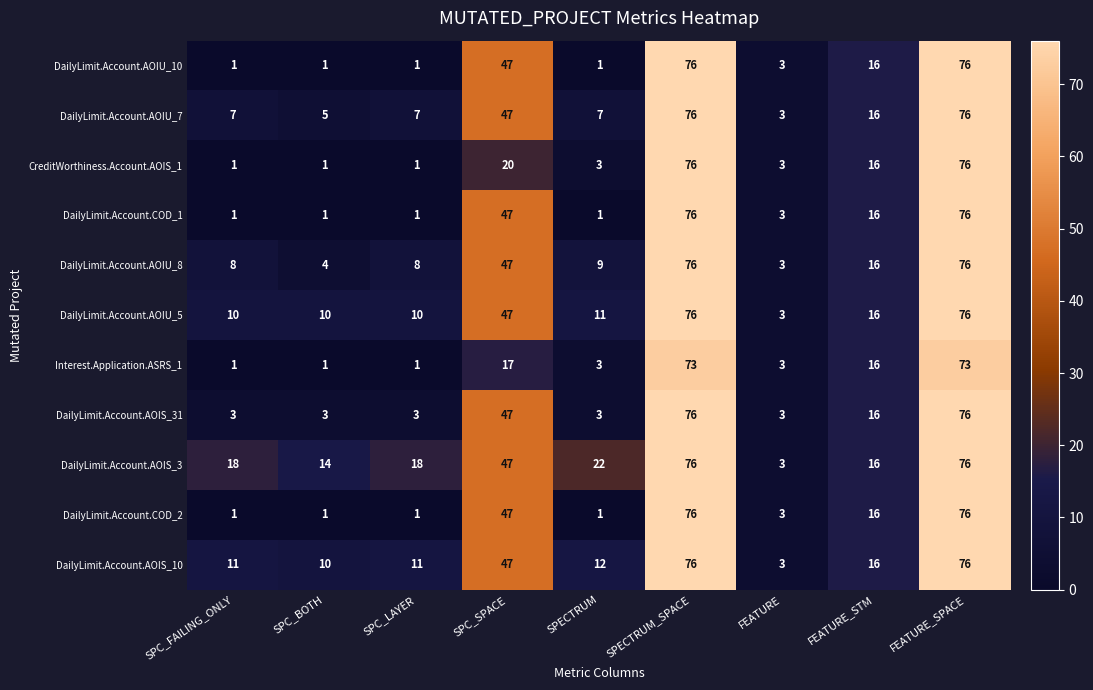

At which label does DailyLimit.Account.AOIU_8 first exceed 9?

SPC_SPACE